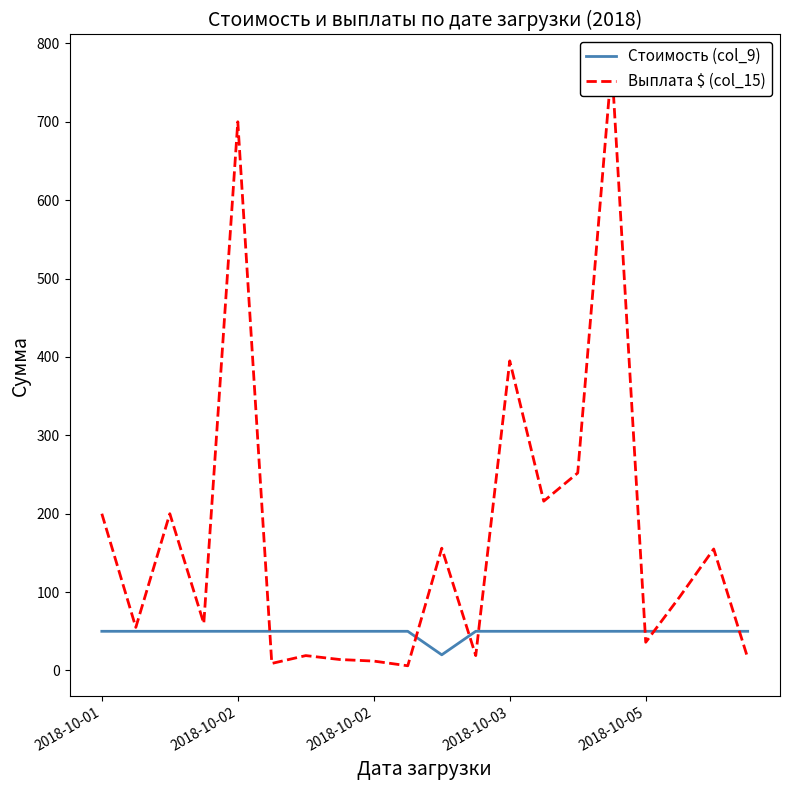

How many values in the Выплата $ (col_15) series are below 94?

10